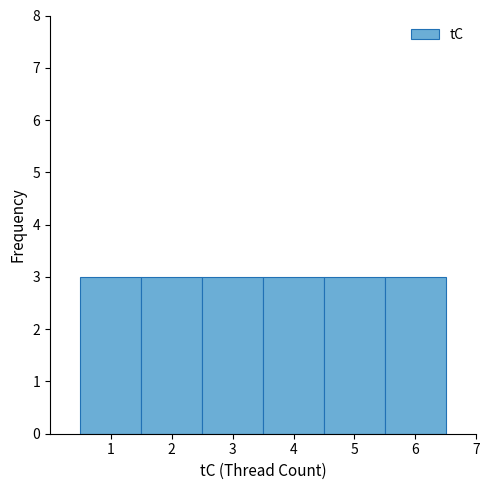

How tall is the bar that spans 4.5 to 5.5 on the x-axis? The values are not printed on the chart, so give them approximately, as read against the axis.

3